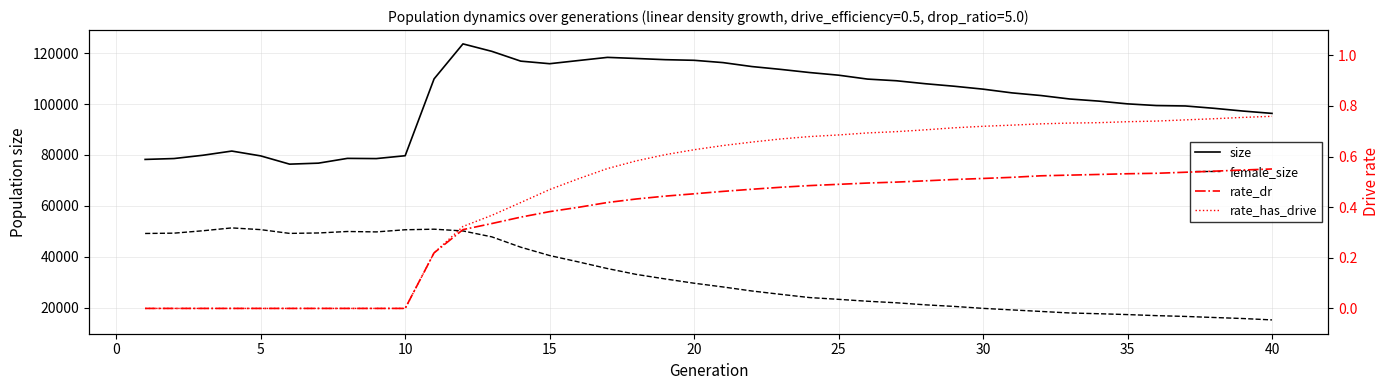

What is the sum of all female_size values?

1302289.0